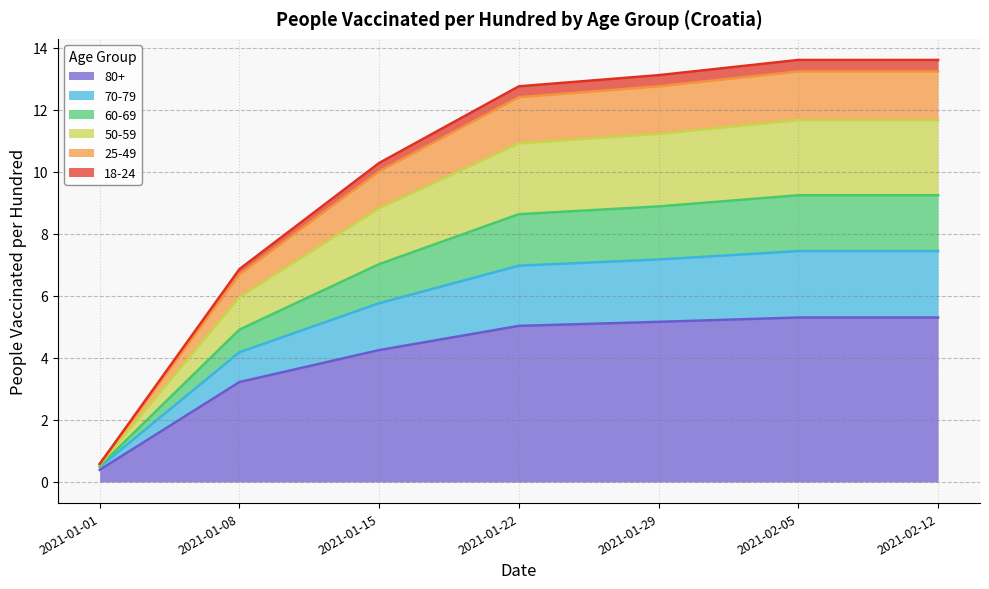

What position from the right is 2021-02-12?

1